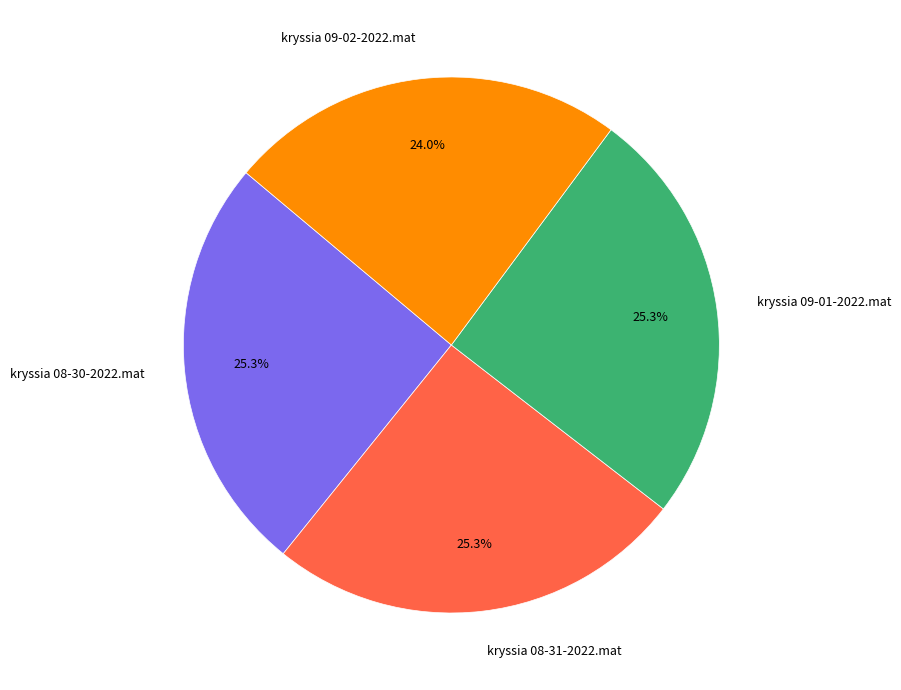

Does any single category account for the majority?

No